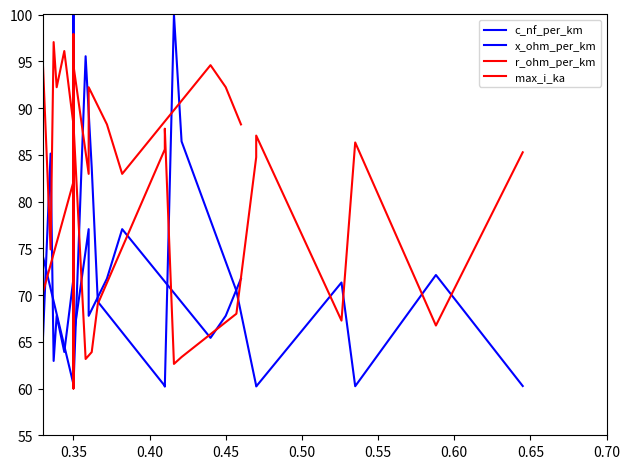

True or false: x_ohm_per_km has more than 2 interior local peaks.

True